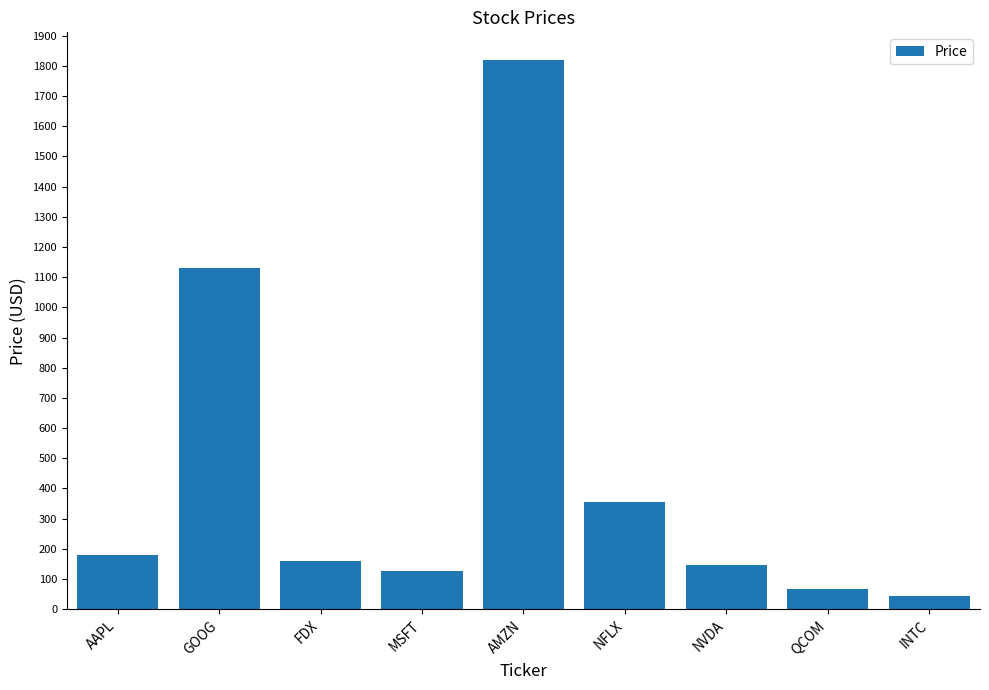

Where does the data first go above 160?

AAPL